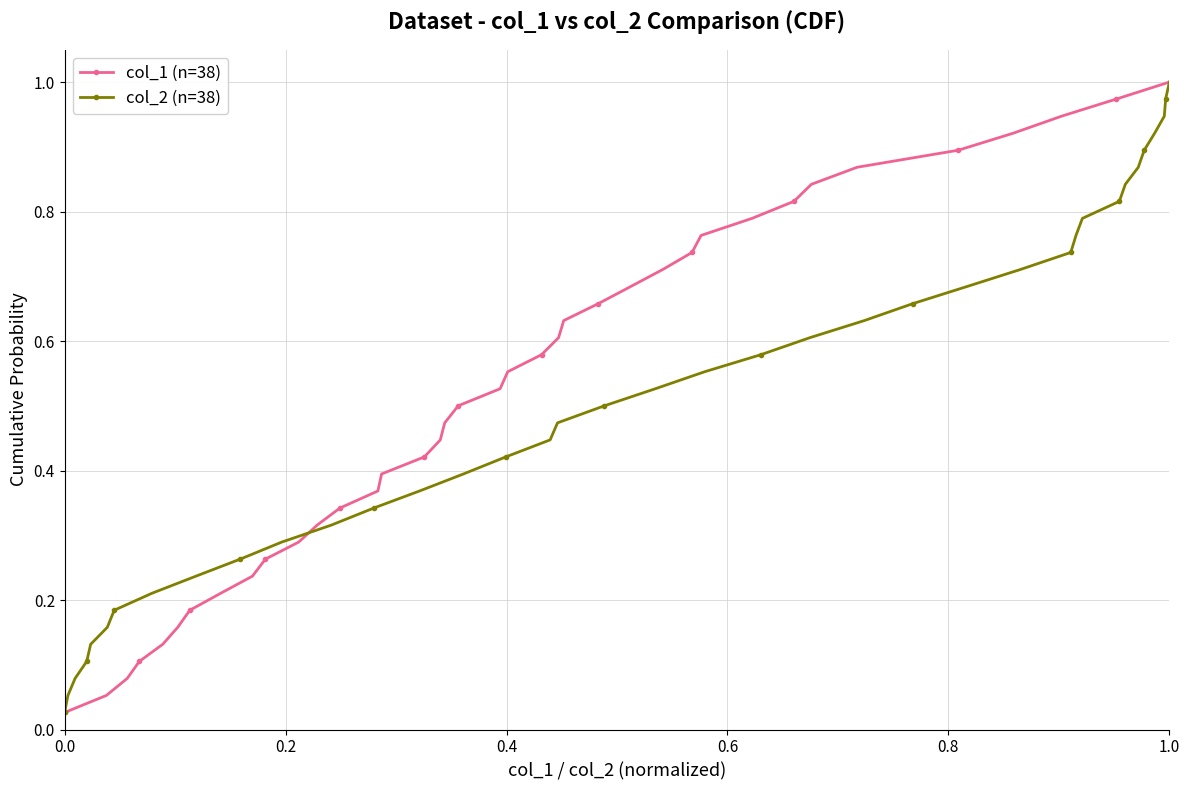

What are all the series names shown in the legend?

col_1 (n=38), col_2 (n=38)